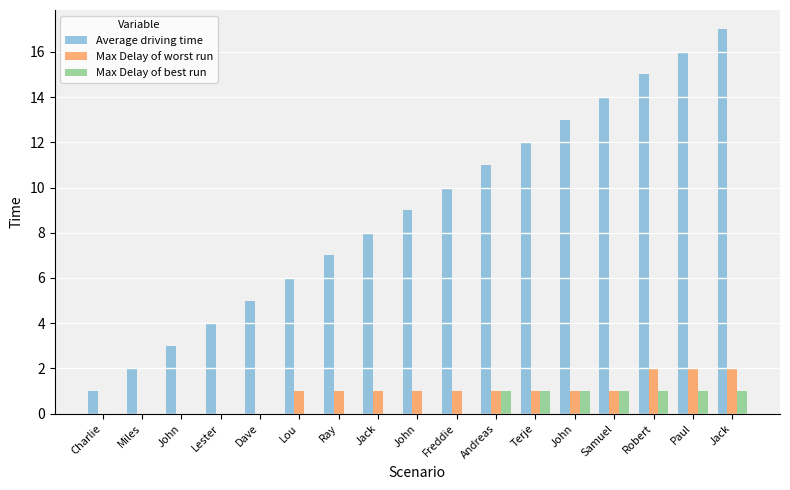

What is the value of the Average driving time bar at the 11th from the left?

11